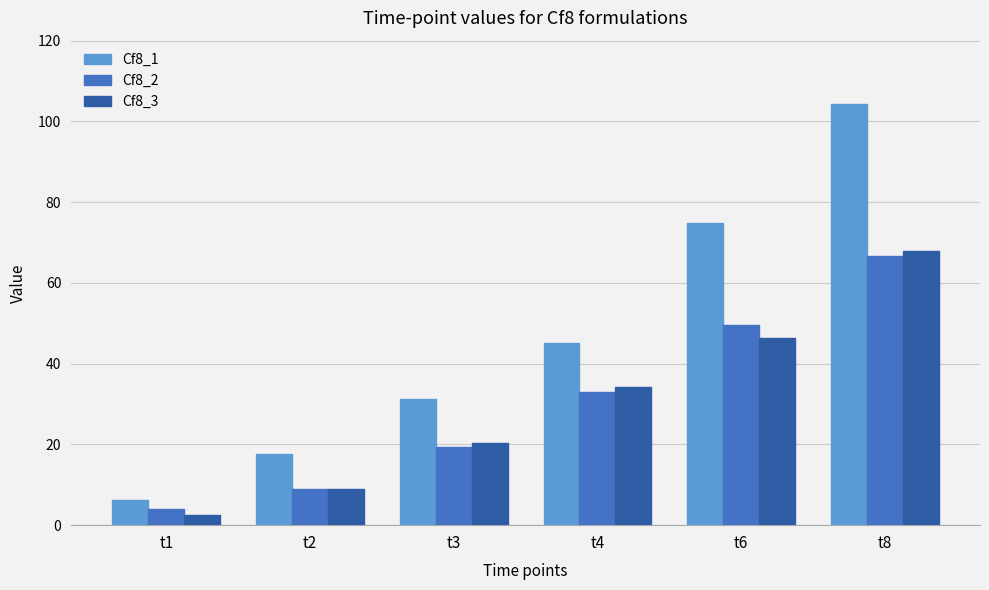

What is the spread (max minus min) of values at t1?

3.8